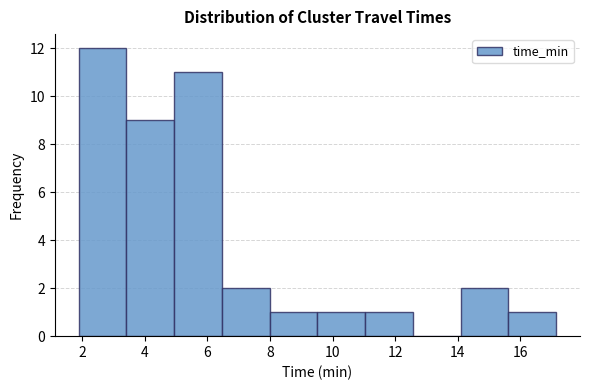

Reading left to right, transcribe this chart: for each bar, give the range it covers on the x-axis and its height. Neither the bar edges nor the heights are printed on the chart, so give them approximately, as read against the axes.

1.8 to 3.4: 12
3.4 to 5.0: 9
5.0 to 6.4: 11
6.4 to 8.0: 2
8.0 to 9.6: 1
9.6 to 11.0: 1
11.0 to 12.6: 1
12.6 to 14.0: 0
14.0 to 15.6: 2
15.6 to 17.2: 1